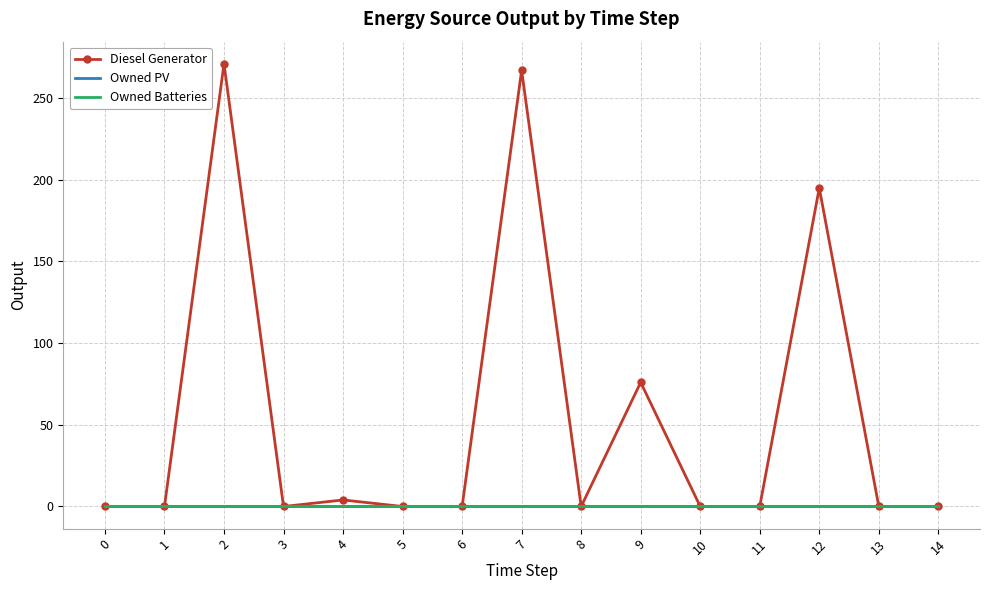

Which series has the largest total across all categories?

Diesel Generator